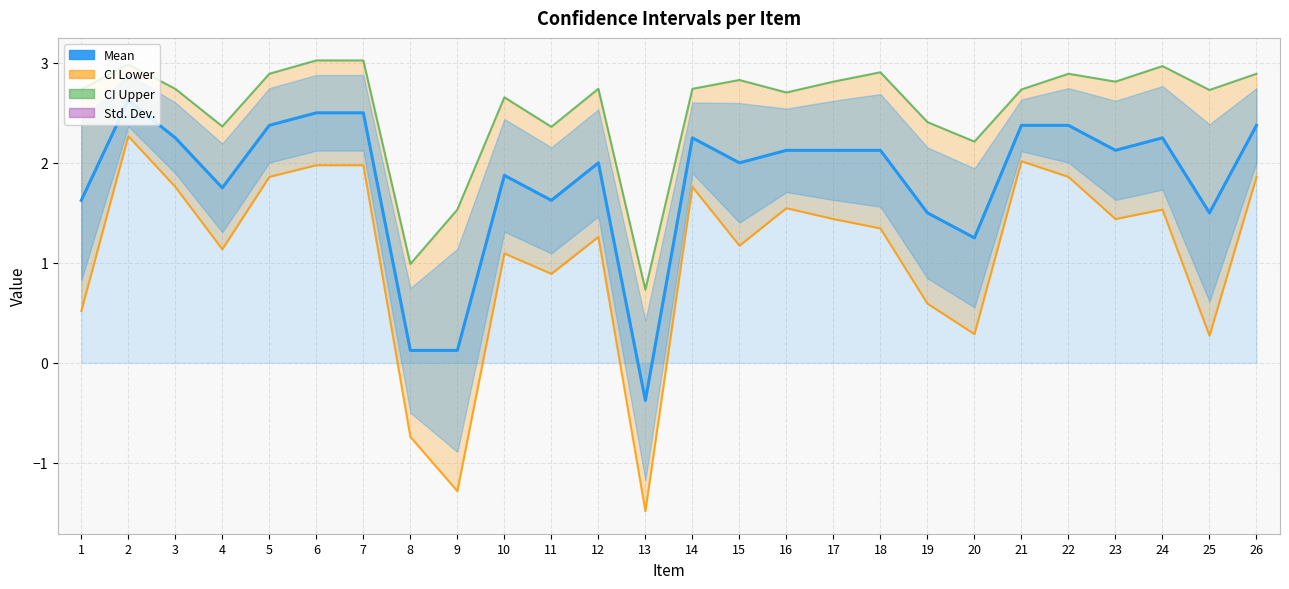

What is the total value across all series at 12?

6.0